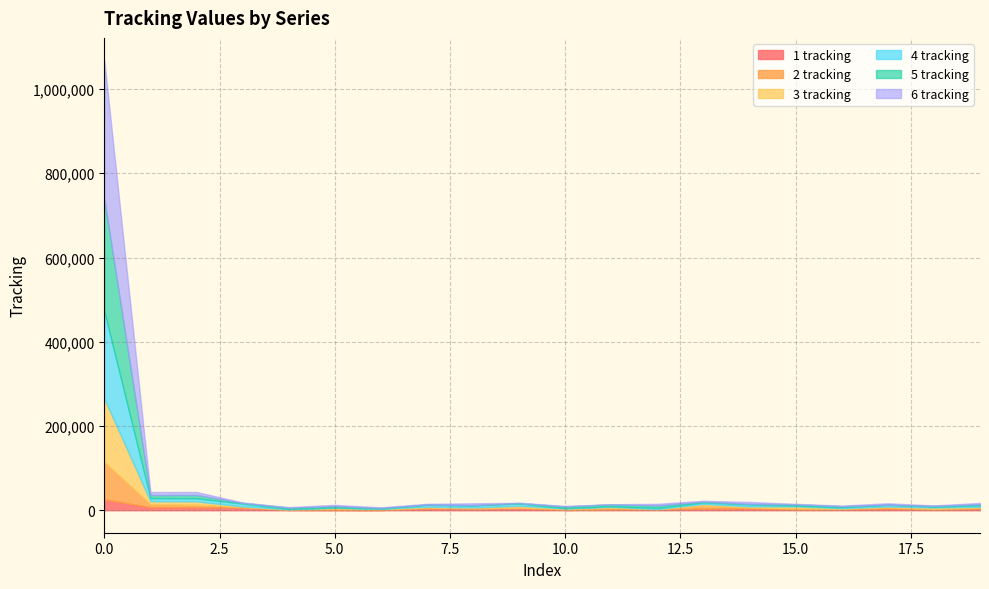

What is the difference between the maximum and second lowest values in the 6 tracking series?

328536